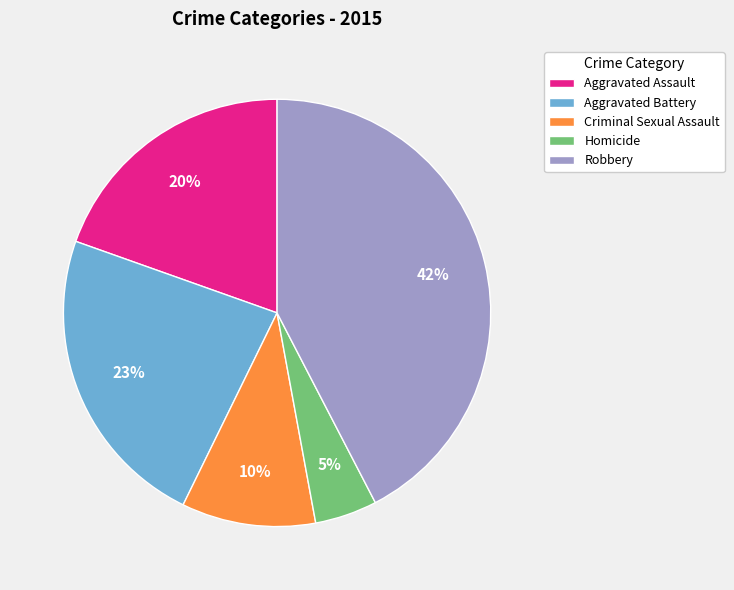

Is Robbery the majority of the pie?

No